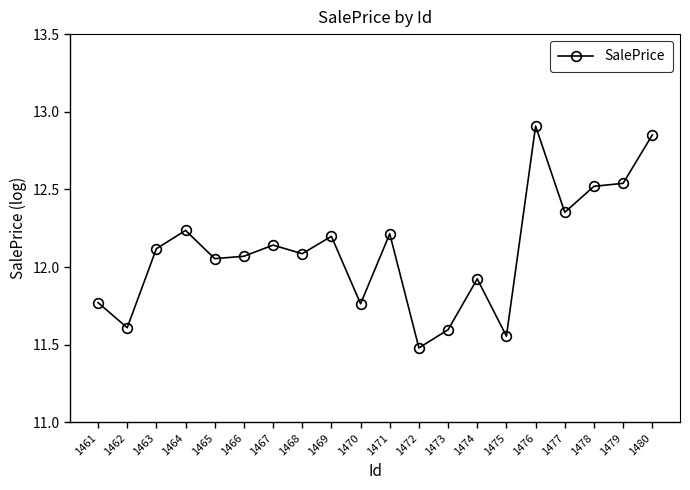

What is the value of the 12th point from the left?

11.5